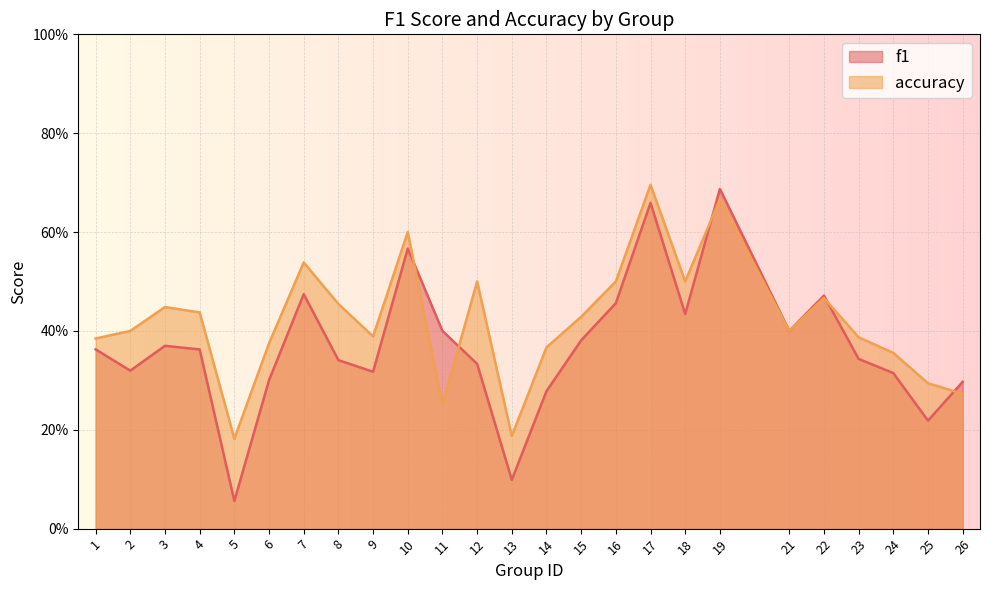

Reading right to left, list all the values displayed in this chart.

f1: 0.3	0.2	0.3	0.3	0.5	0.4	0.7	0.4	0.7	0.5	0.4	0.3	0.1	0.3	0.4	0.6	0.3	0.3	0.5	0.3	0.1	0.4	0.4	0.3	0.4
accuracy: 0.3	0.3	0.4	0.4	0.5	0.4	0.7	0.5	0.7	0.5	0.4	0.4	0.2	0.5	0.2	0.6	0.4	0.5	0.5	0.4	0.2	0.4	0.4	0.4	0.4